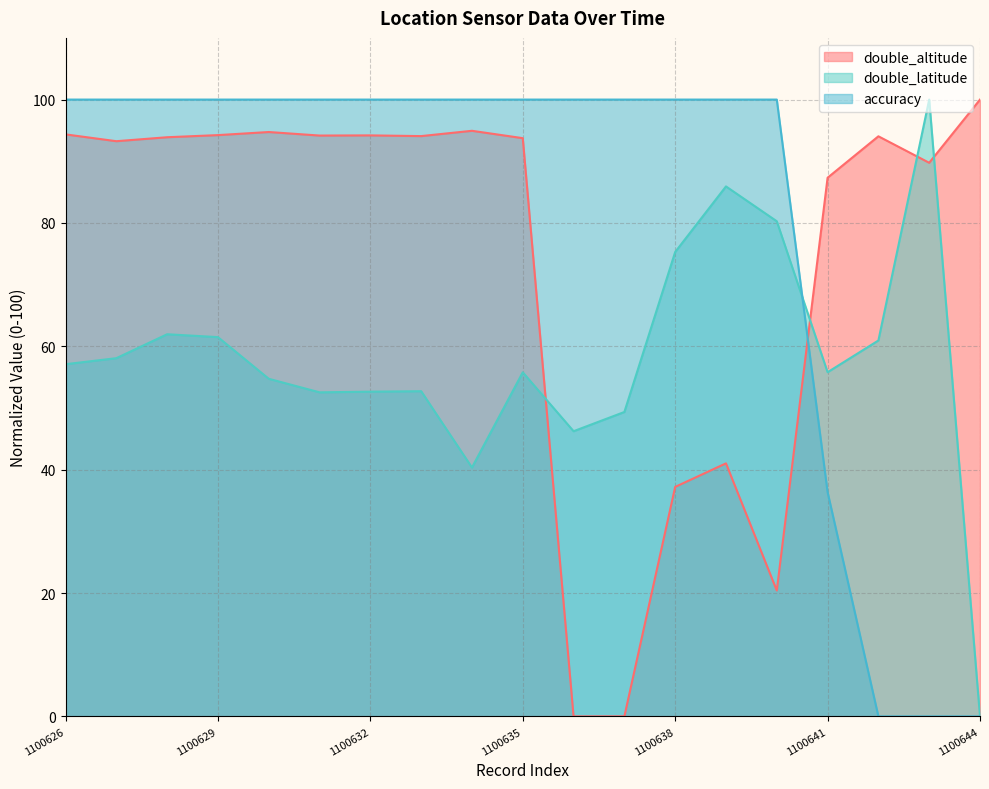

At which label does double_altitude reach its minimum?

1100636